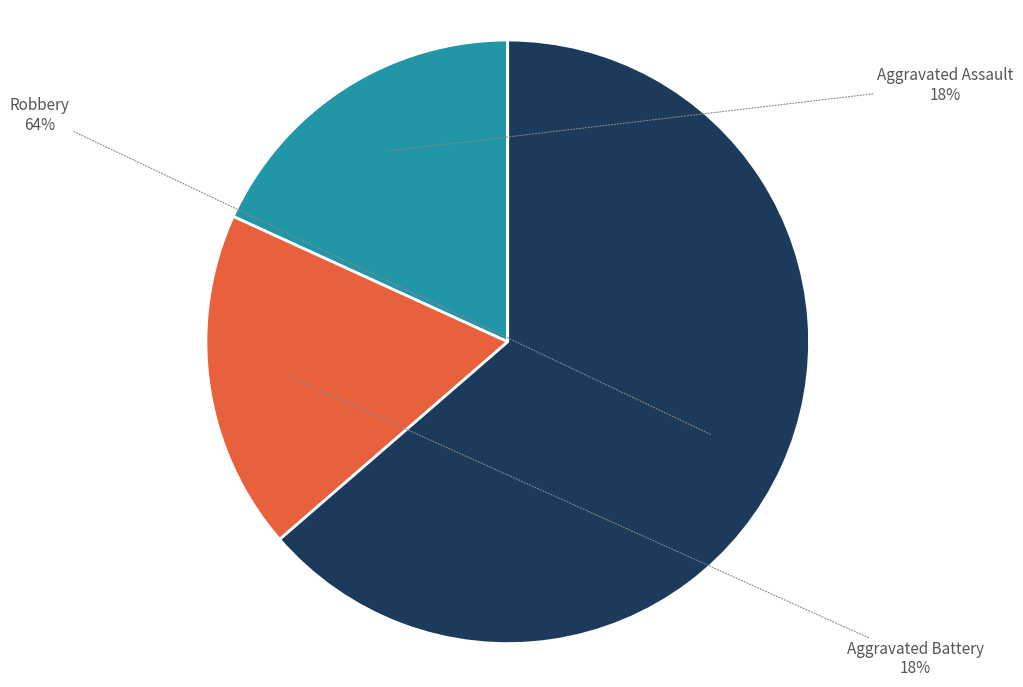

What percentage is the Aggravated Battery slice, to the nearest percent?

18%